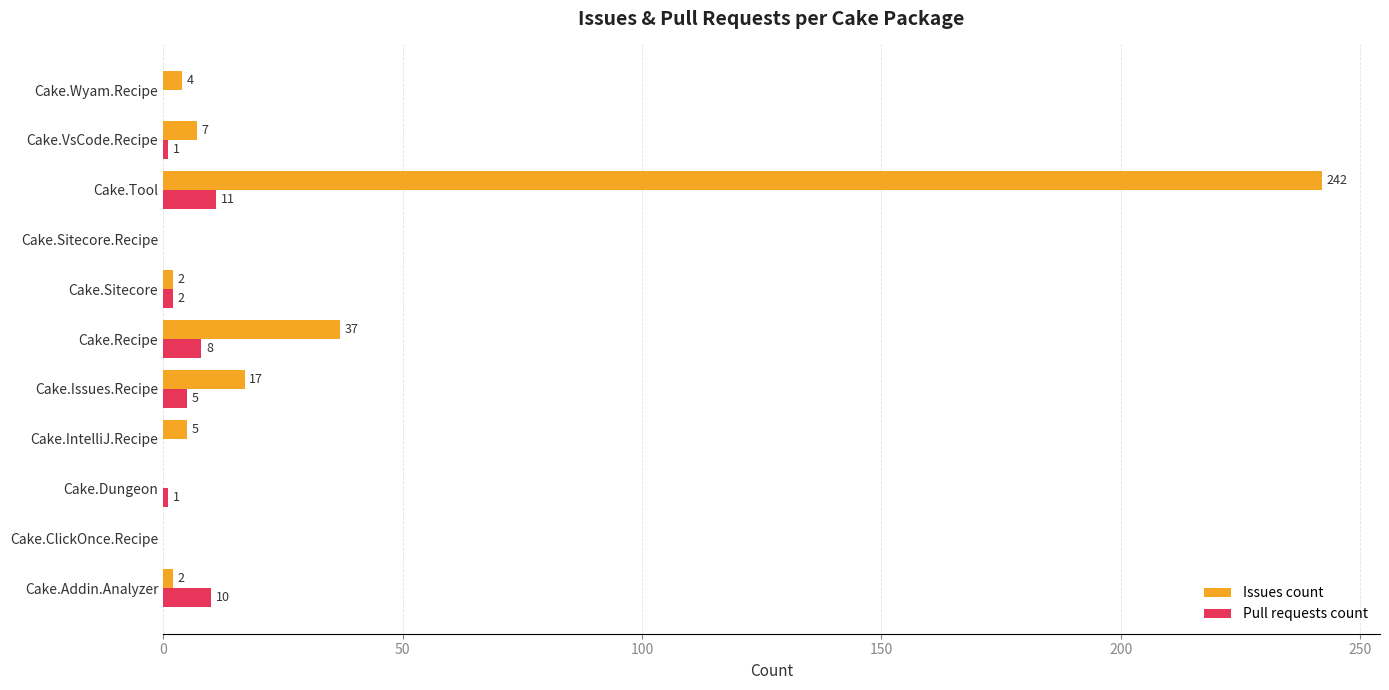

Which series changed the most between Cake.Dungeon and Cake.Sitecore.Recipe?

Pull requests count